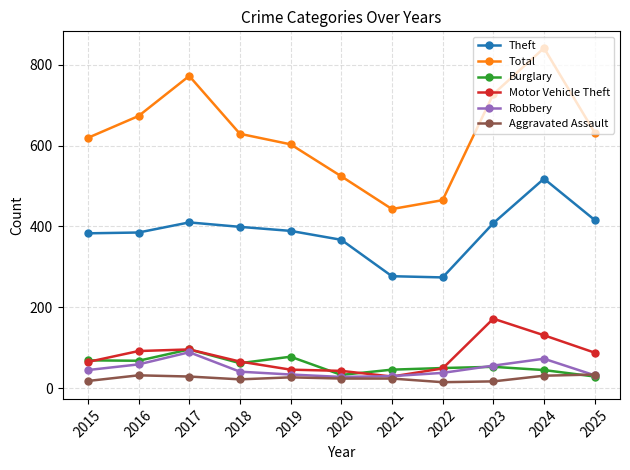

Is this an area chart (filled region under the line)?

No